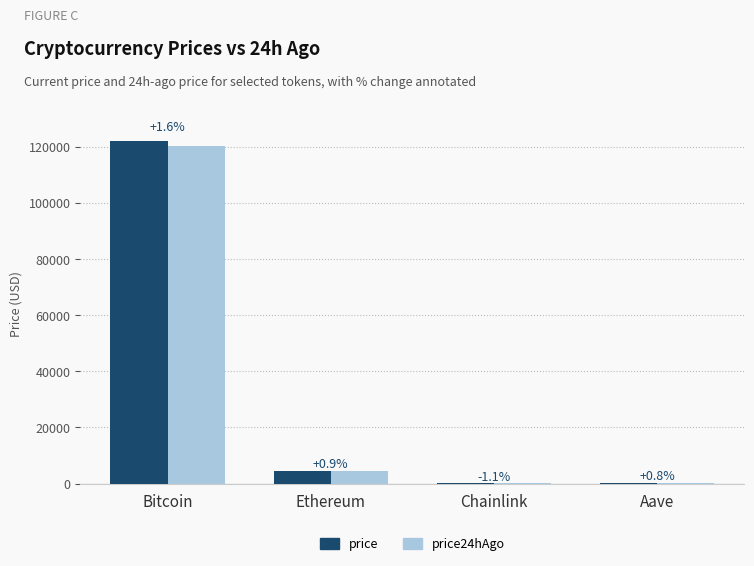

Which series changed the most between Ethereum and Chainlink?

price